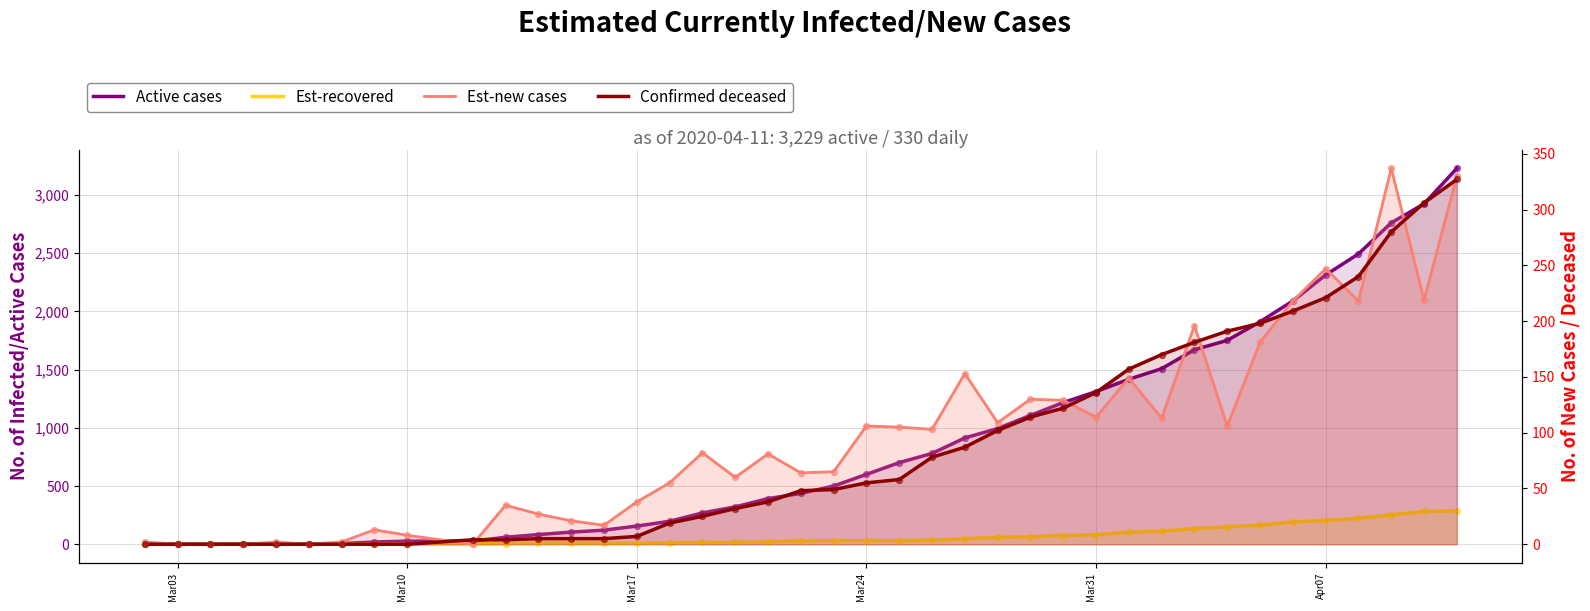

Which series contains the lowest Y value?

Est-recovered